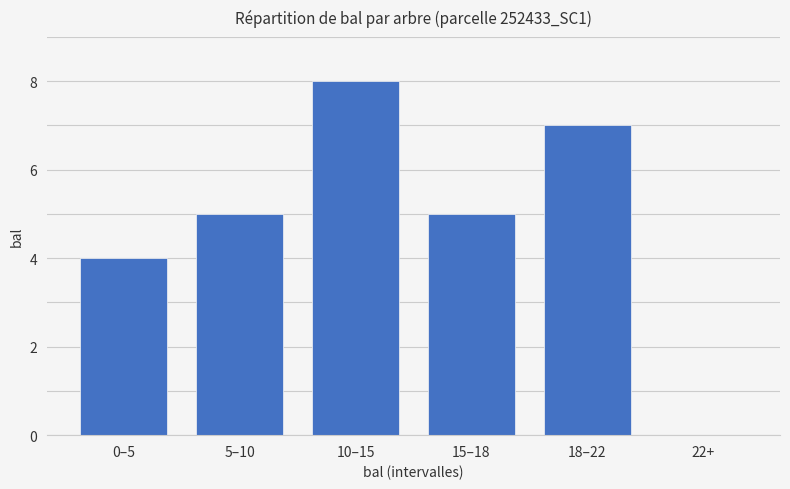

What is the greatest value displayed?

8